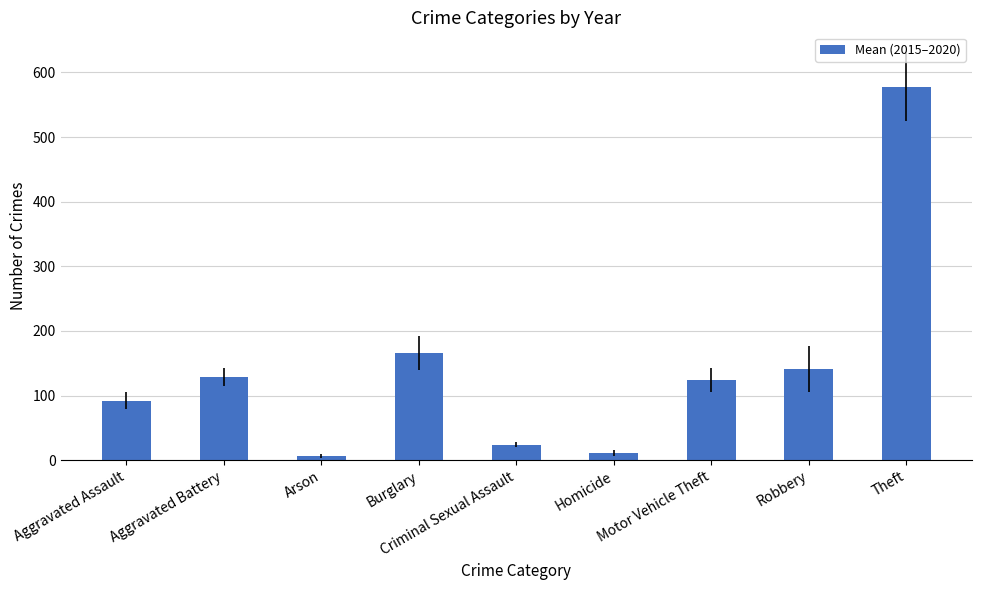

How many categories are shown in the chart?

9